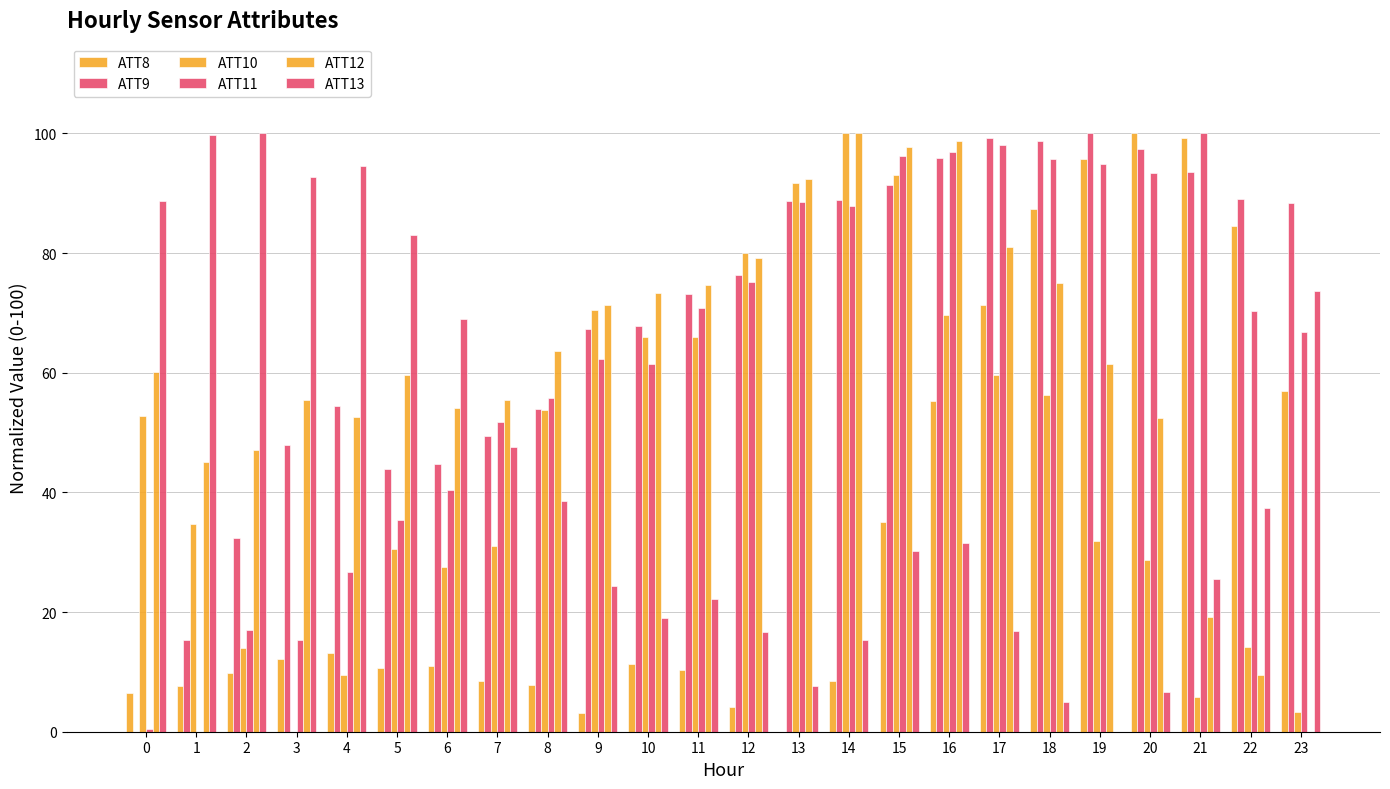

Reading left to right, transcribe all the data shown in this chart.

ATT8: 6.5	7.6	9.8	12.1	13.2	10.7	11.0	8.4	7.9	3.1	11.2	10.4	4.2	0.0	8.4	35.1	55.3	71.3	87.4	95.8	100.0	99.2	84.6	57.0
ATT9: 0.0	15.3	32.4	47.8	54.5	43.9	44.7	49.4	54.0	67.4	67.8	73.2	76.3	88.8	88.8	91.4	95.9	99.2	98.8	100.0	97.4	93.6	89.1	88.3
ATT10: 52.7	34.6	13.9	0.0	9.4	30.6	27.5	31.1	53.7	70.4	66.0	66.0	80.0	91.7	100.0	93.0	69.7	59.6	56.3	32.0	28.7	5.8	14.2	3.3
ATT11: 0.4	0.0	17.0	15.4	26.7	35.5	40.4	51.8	55.8	62.3	61.5	70.9	75.2	88.6	87.8	96.2	96.9	98.1	95.7	94.9	93.3	100.0	70.3	66.8
ATT12: 60.2	45.1	47.0	55.4	52.6	59.6	54.0	55.5	63.7	71.3	73.3	74.7	79.2	92.4	100.0	97.7	98.8	81.0	75.0	61.4	52.4	19.2	9.6	0.0
ATT13: 88.8	99.7	100.0	92.7	94.6	83.0	69.0	47.6	38.6	24.4	19.0	22.2	16.7	7.7	15.3	30.2	31.5	16.8	5.0	0.0	6.7	25.6	37.4	73.7